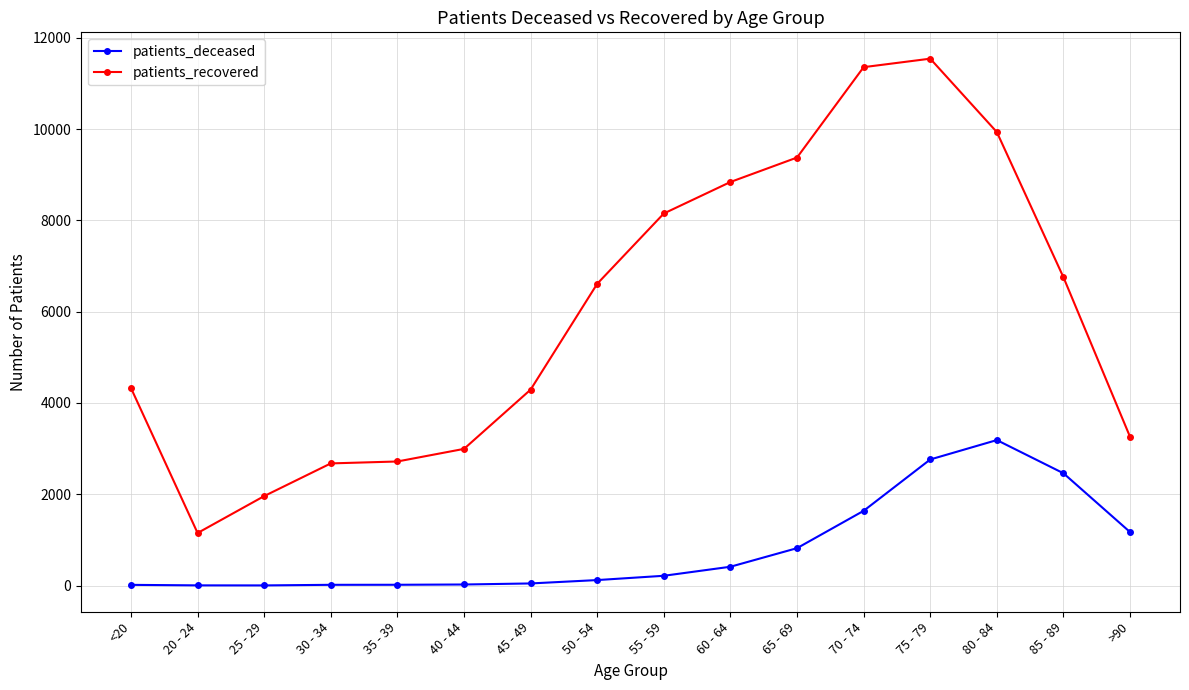

Which series has the widest spread of values?

patients_recovered